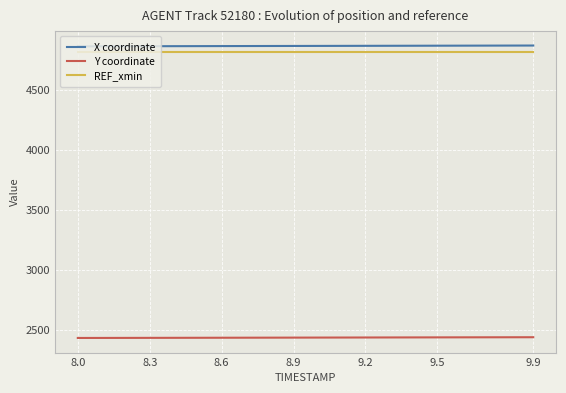

What is the greatest value displayed?

4870.7